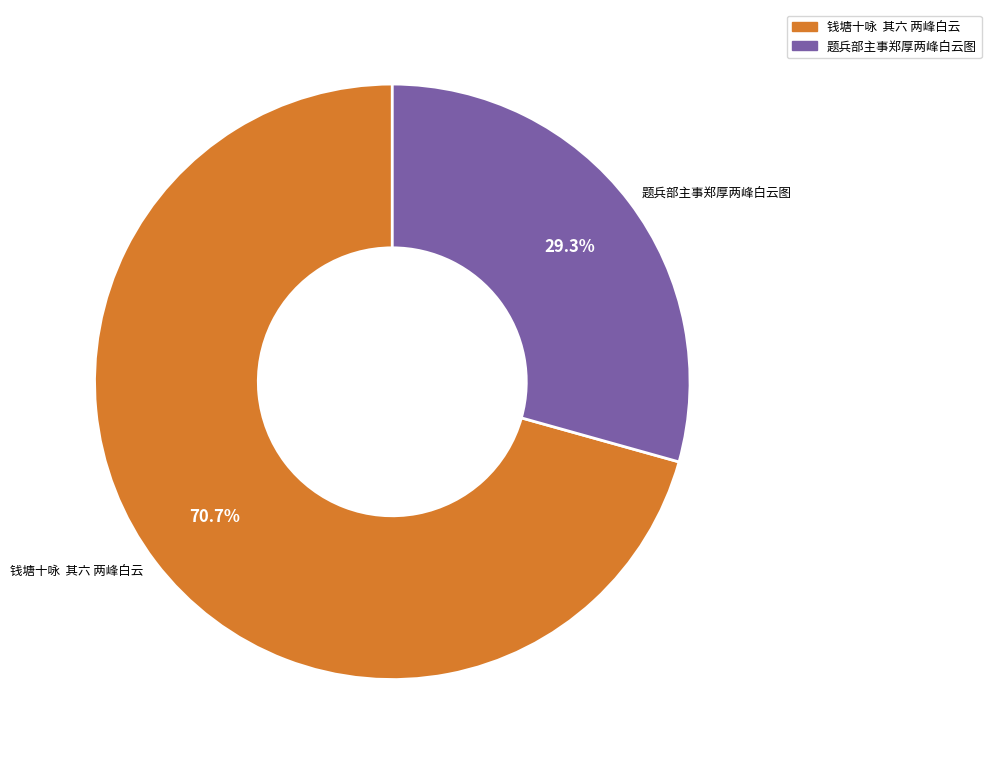

Does 钱塘十咏 其六 两峰白云 account for over 50% of the chart?

Yes